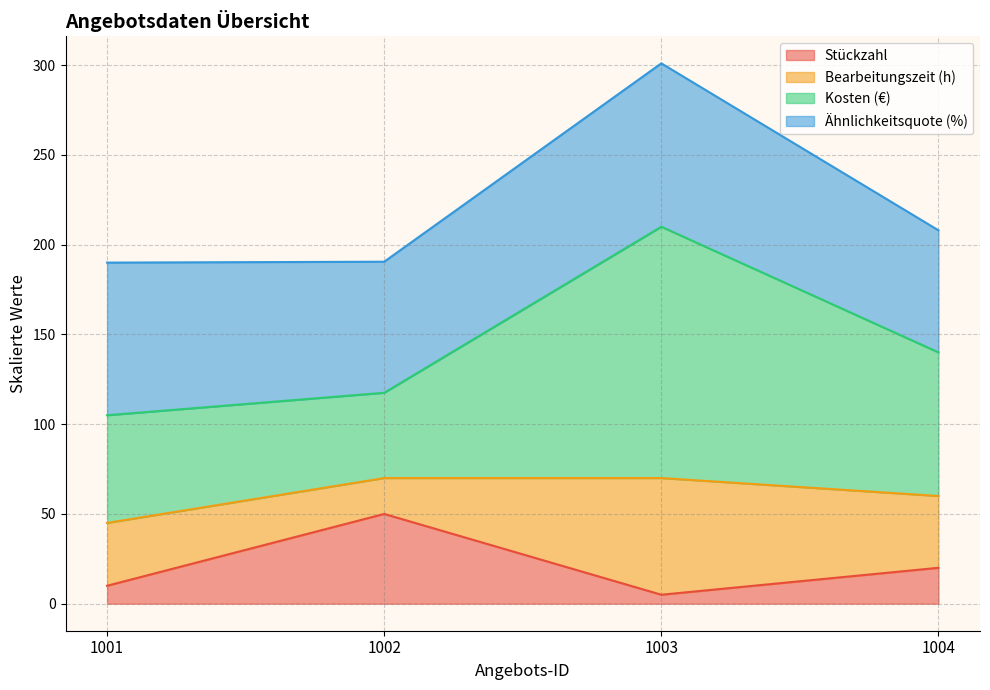

What value does the Stückzahl series have at 1004?

20.0